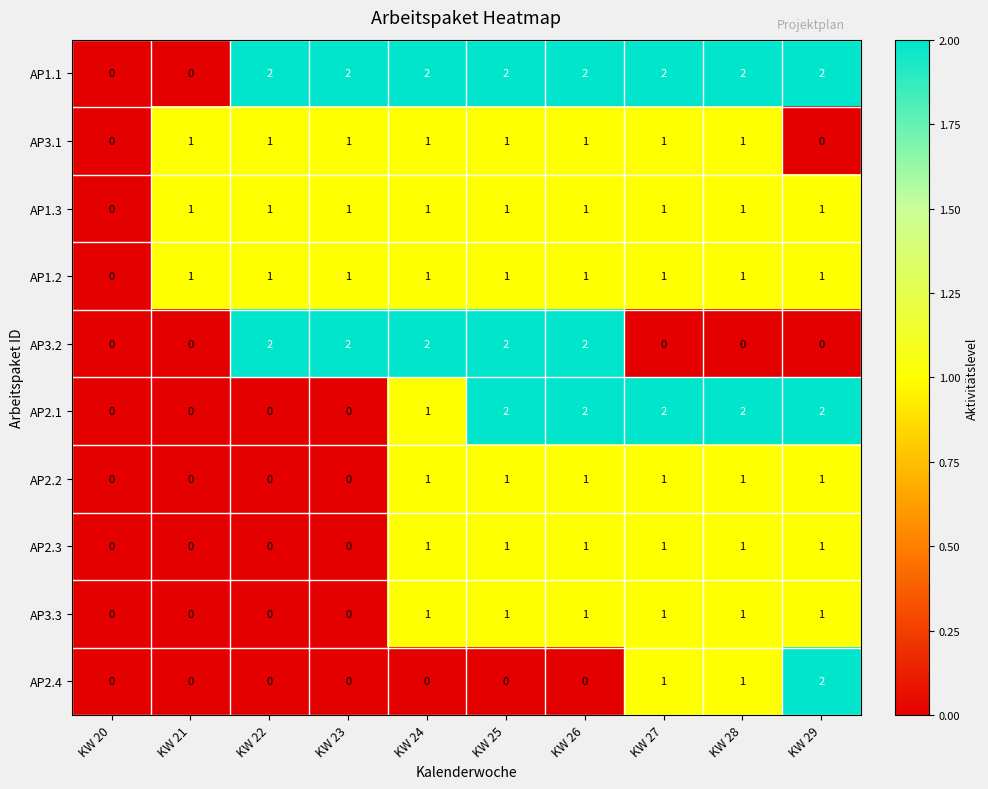

The value of AP2.4 at KW 26 is -1. True or false?

False